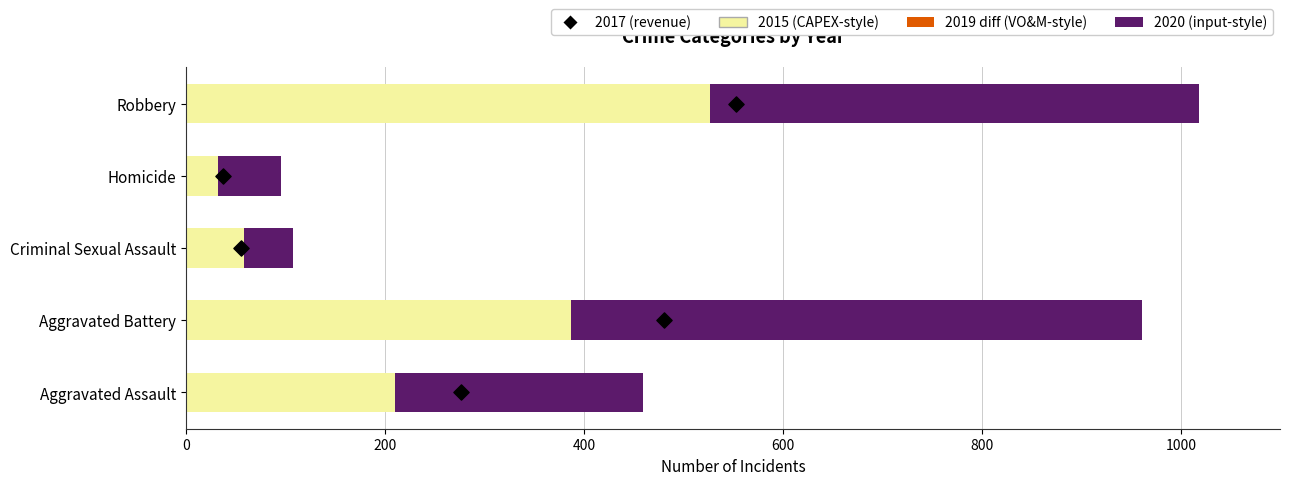

At how many categories does at least one series exceed 387?

2